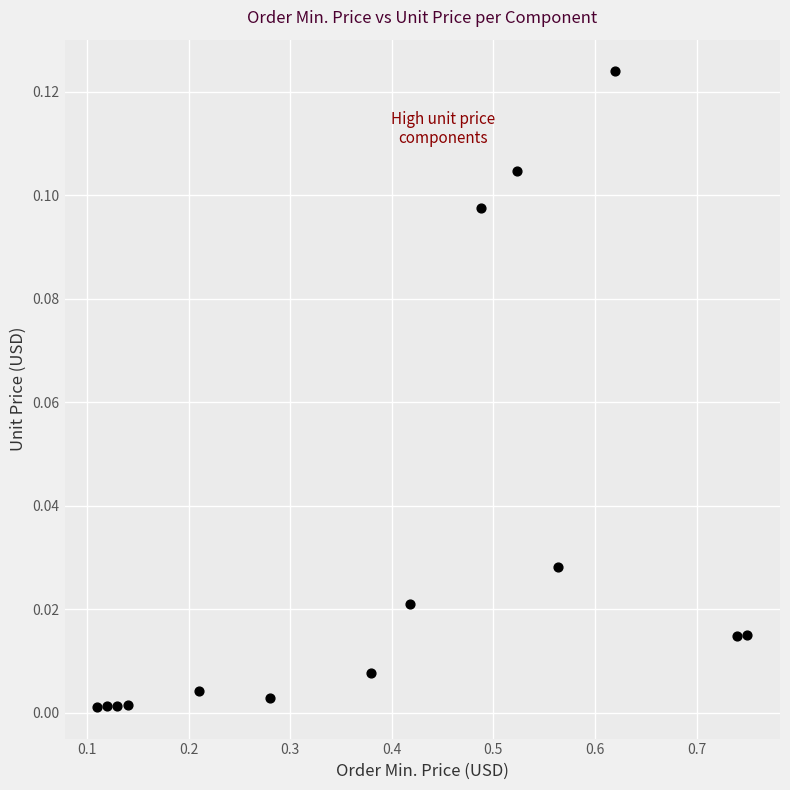

What is the range of X values (max minus min)?

0.6